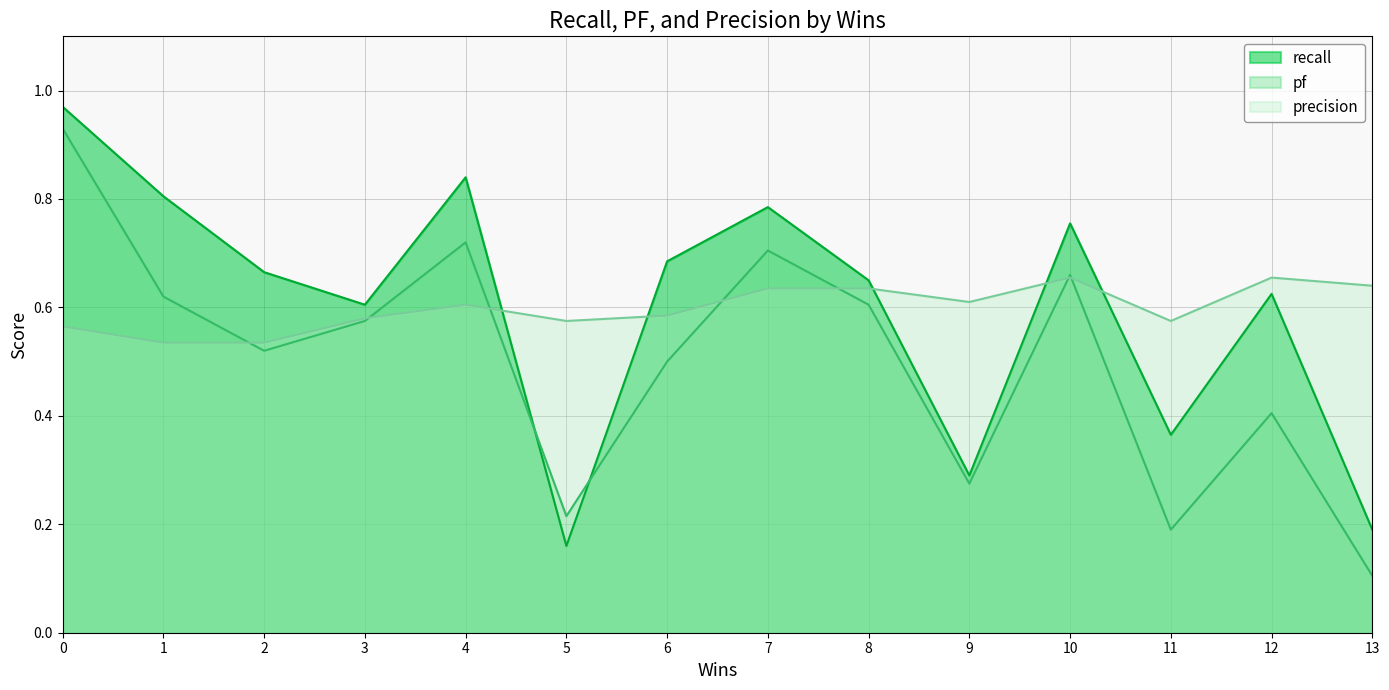

What are all the series names shown in the legend?

recall, pf, precision